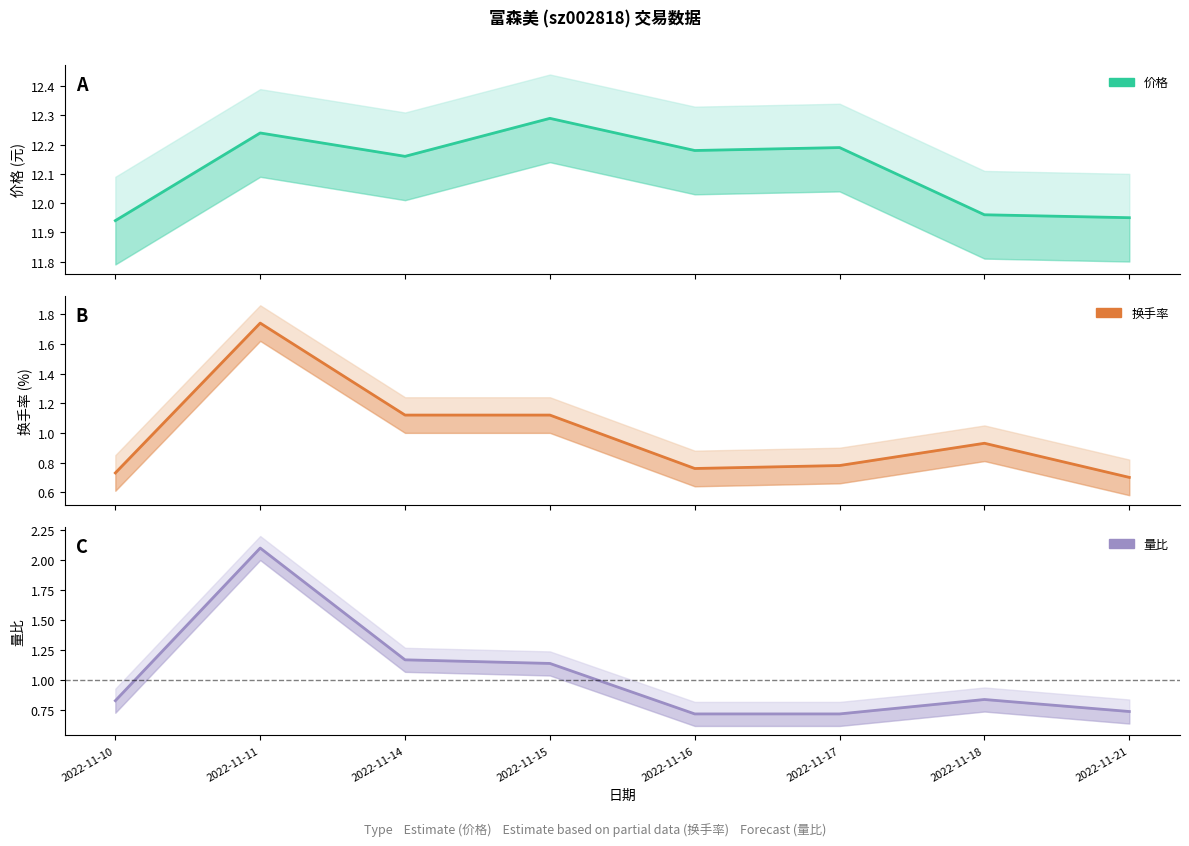

Between 2022-11-10 and 2022-11-17, which series saw the biggest shift?

价格